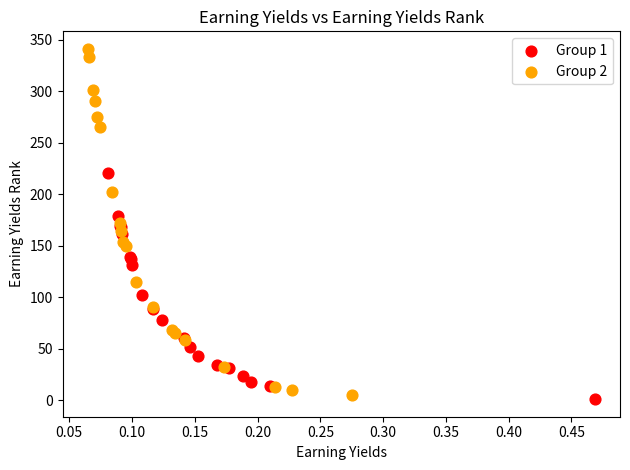

Which series has the widest spread of Y values?

Group 2